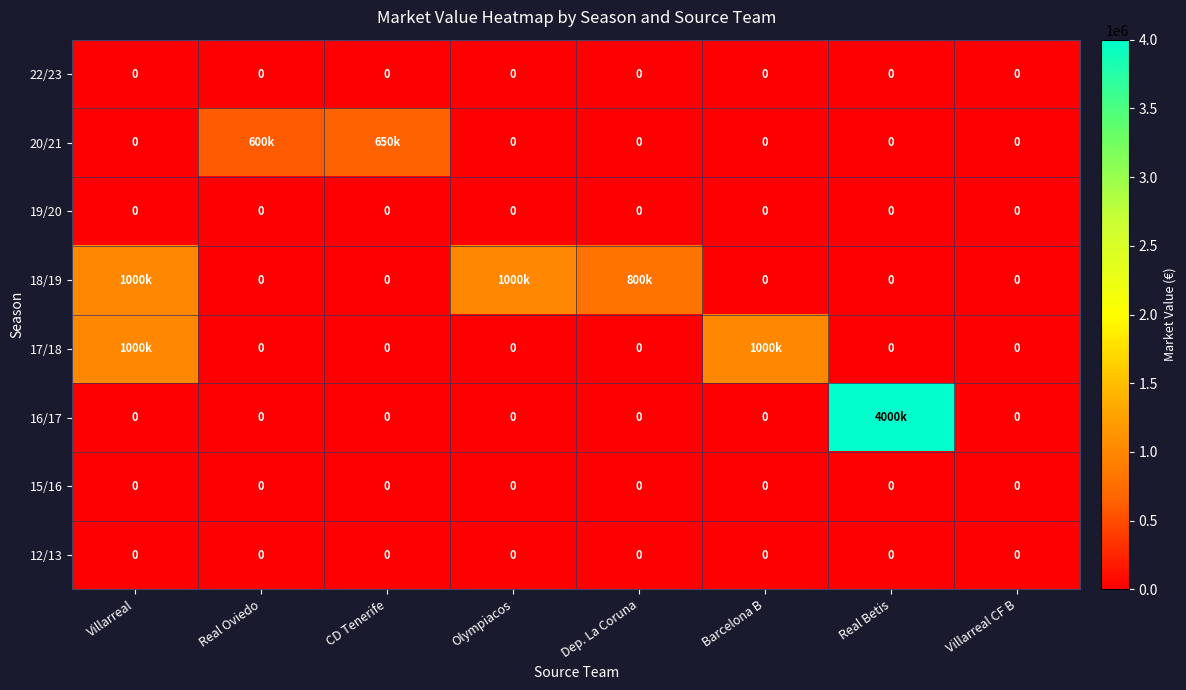

At how many categories does at least one series exceed 2730412?

1